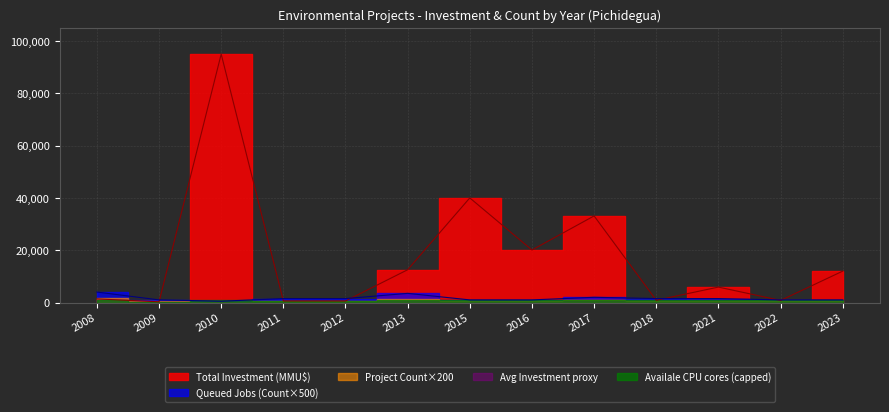

Rank the series at 2018 from lowest to highest value.

Total Investment (MMU$), Project Count